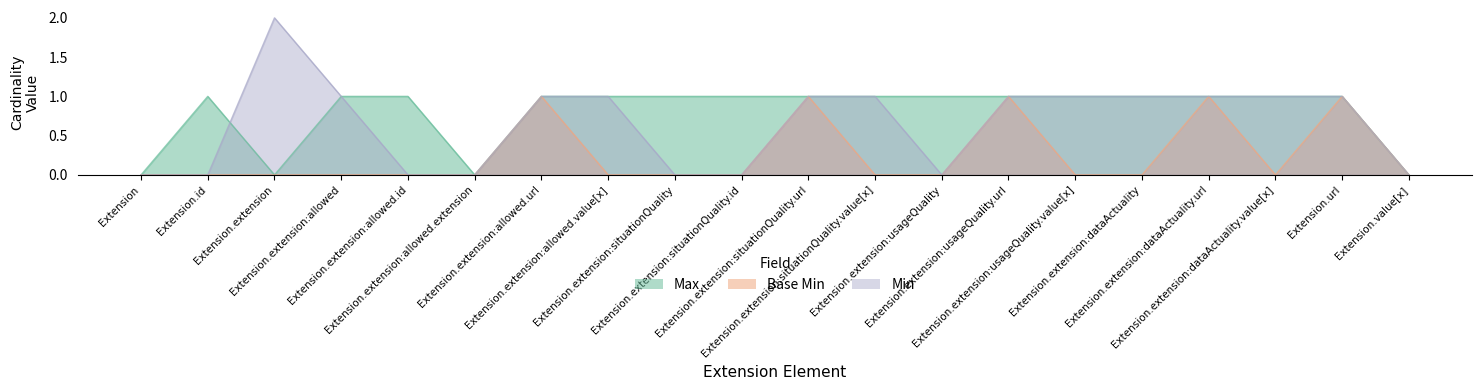

True or false: Base Min and Max intersect in this chart.

False